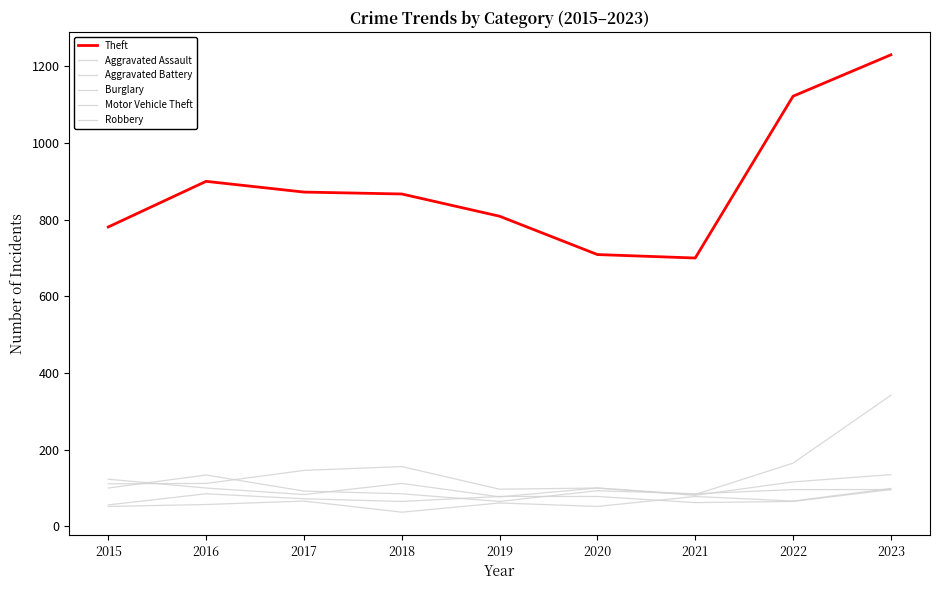

True or false: Burglary and Aggravated Battery cross at least once.

False